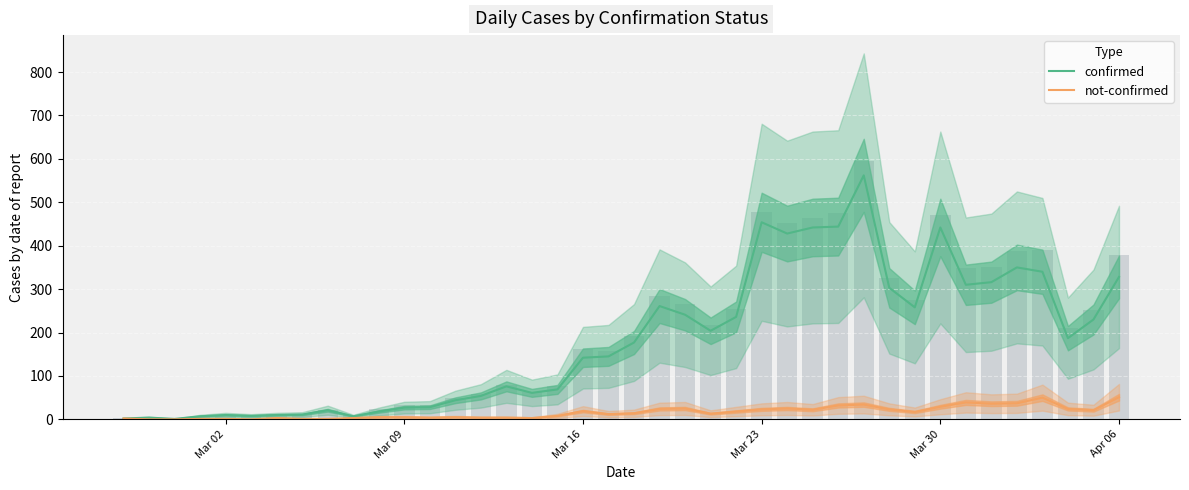

How many bars are there in each group?

2